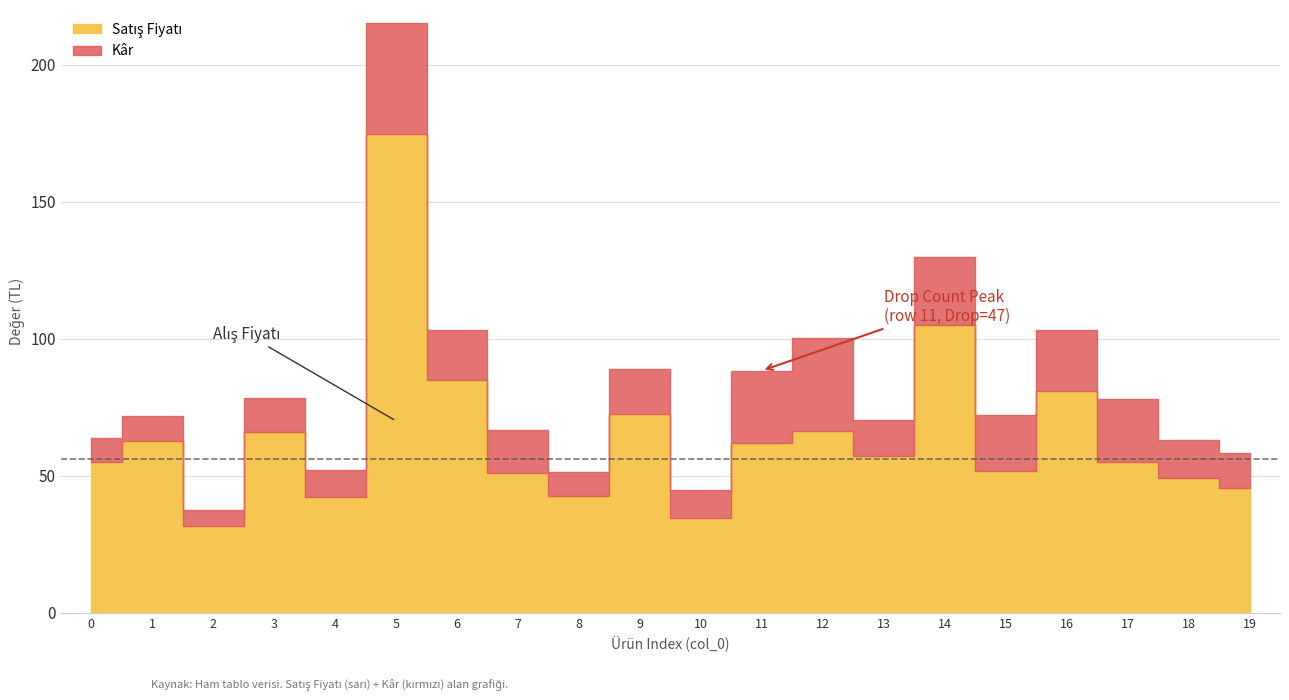

How many interior local peaks does the Alış Fiyatı series have?

7